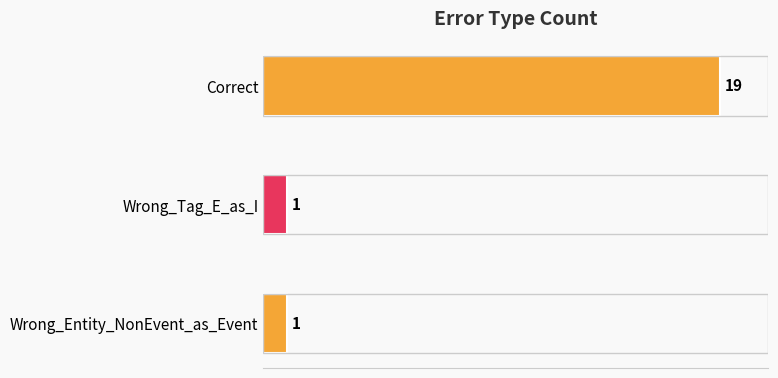

Reading right to left, transcribe all the data shown in this chart.

1	1	19